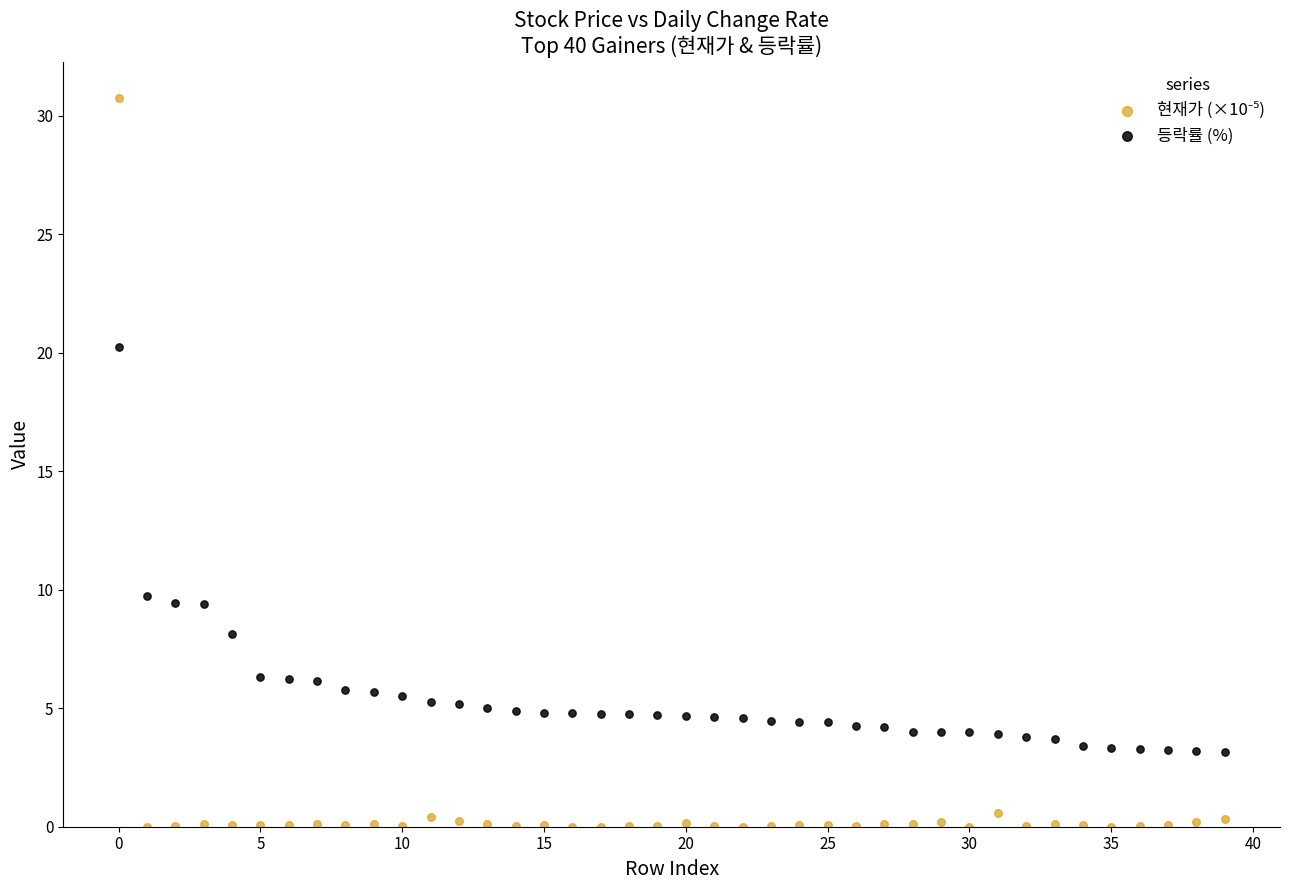

Across all data points, what is the range of Y values (max minus min)?

30.8